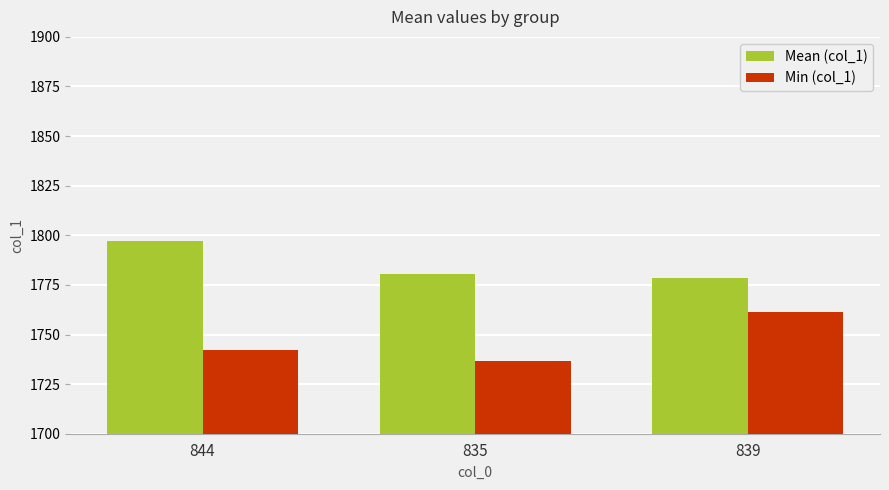

What is the average value of the Mean (col_1) series?

1785.4